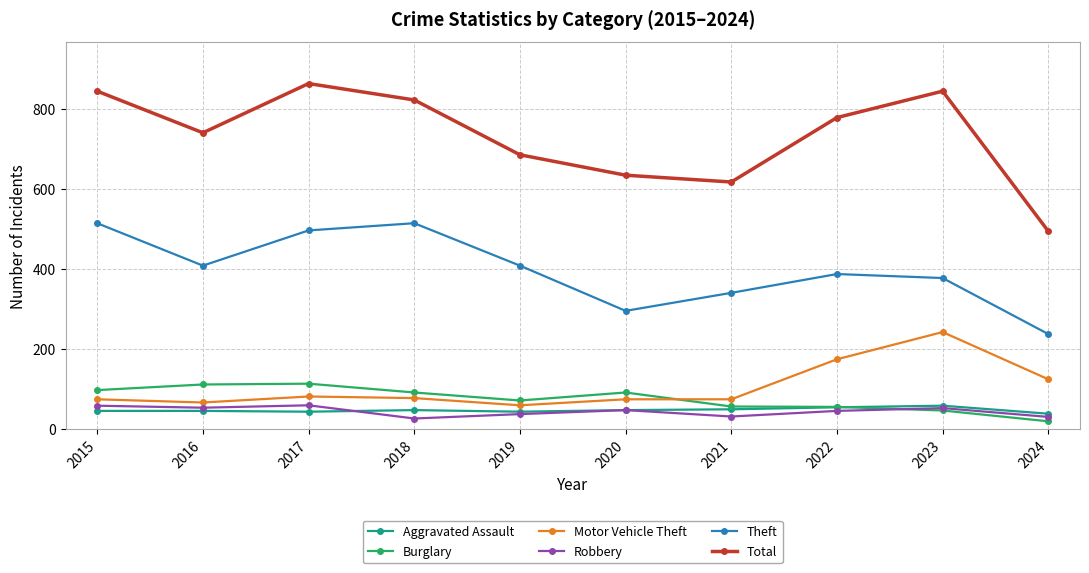

At which label is Total closest to 679?

2019